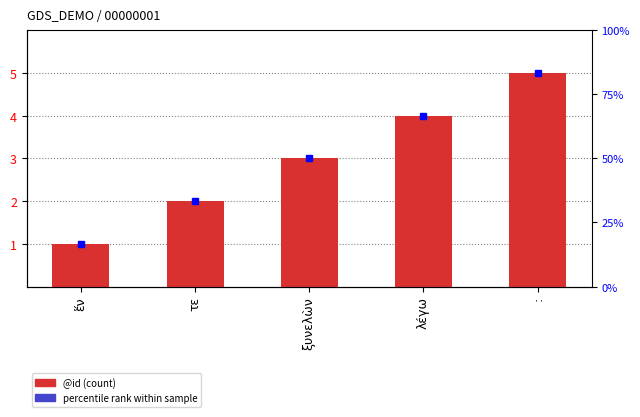

Reading left to right, extract all data points from this chart.

ἕν=1	τε=2	ξυνελὼν=3	λέγω=4	:=5